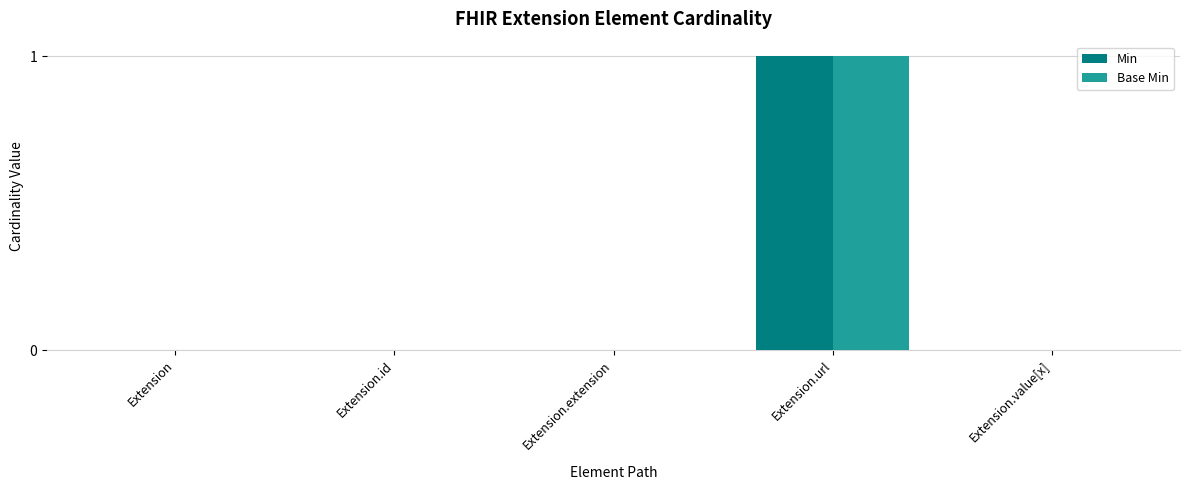

Reading left to right, extract all data points from this chart.

Min: Extension=0	Extension.id=0	Extension.extension=0	Extension.url=1	Extension.value[x]=0
Base Min: Extension=0	Extension.id=0	Extension.extension=0	Extension.url=1	Extension.value[x]=0